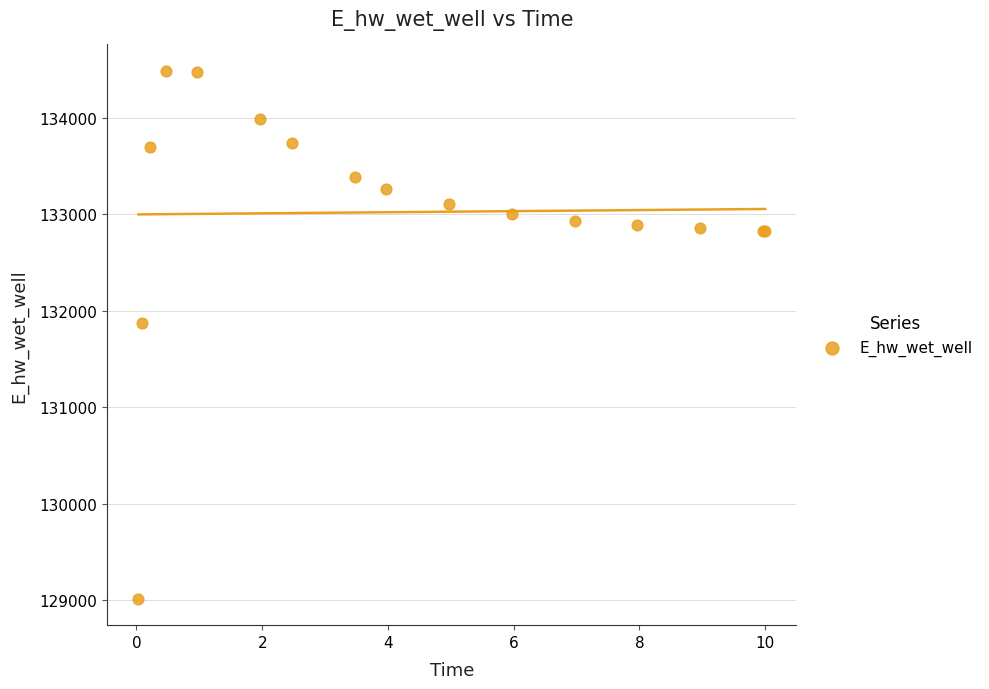

What Y value in the scatter plot is closest to 131752?

131870.9